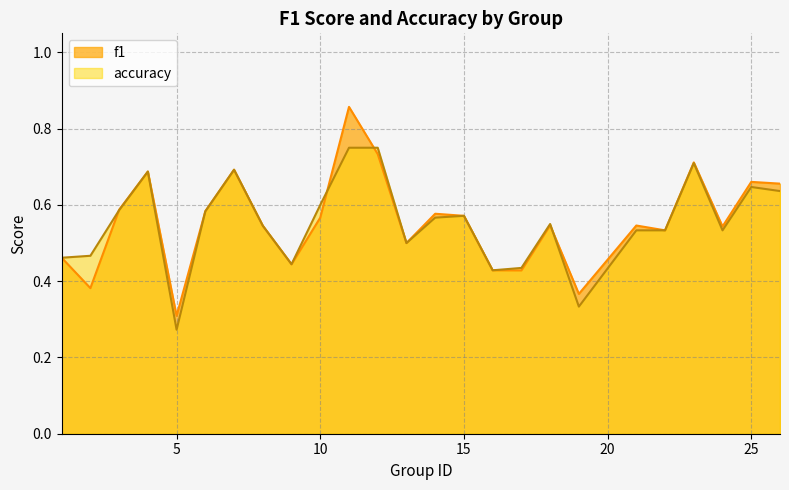

Between which two adjacent categories do accuracy and f1 first intersect?

2 and 3